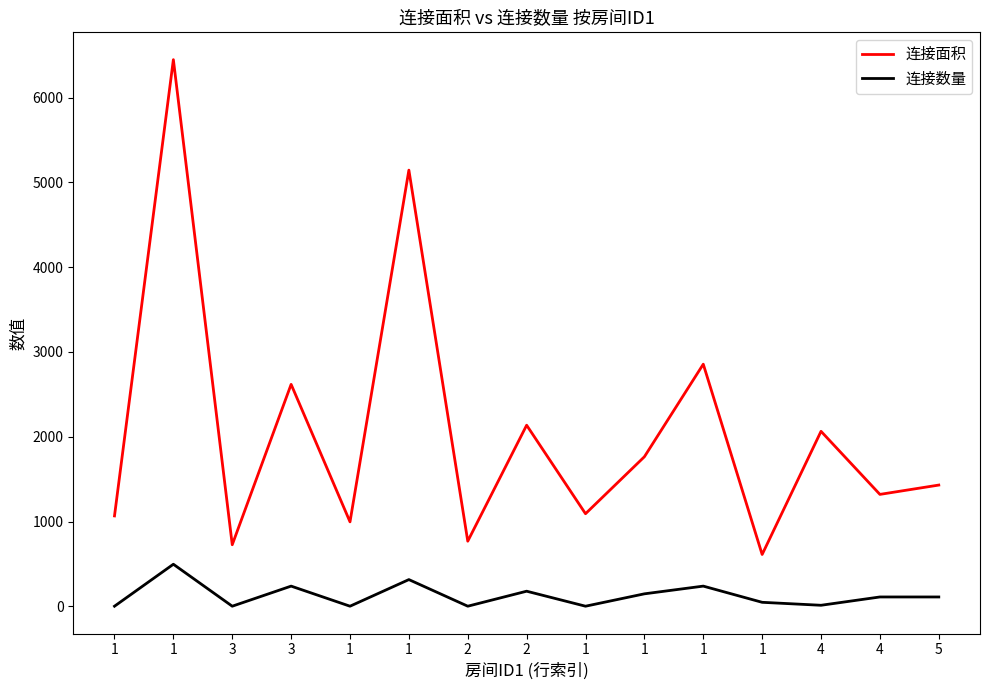

Is it true that 连接面积 equals 1013 at 1?

False